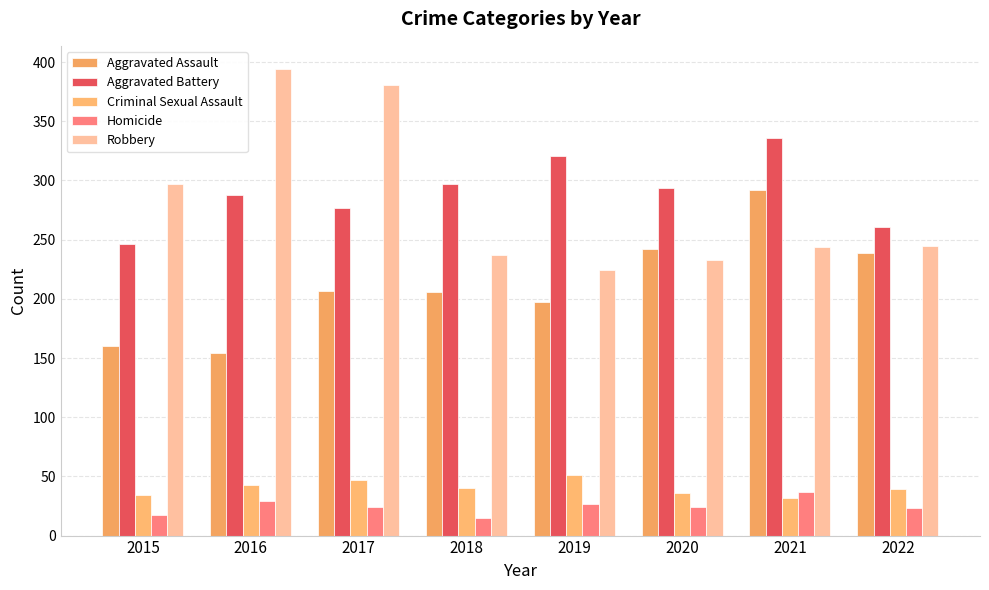

How many values in the Homicide series are below 24?

3